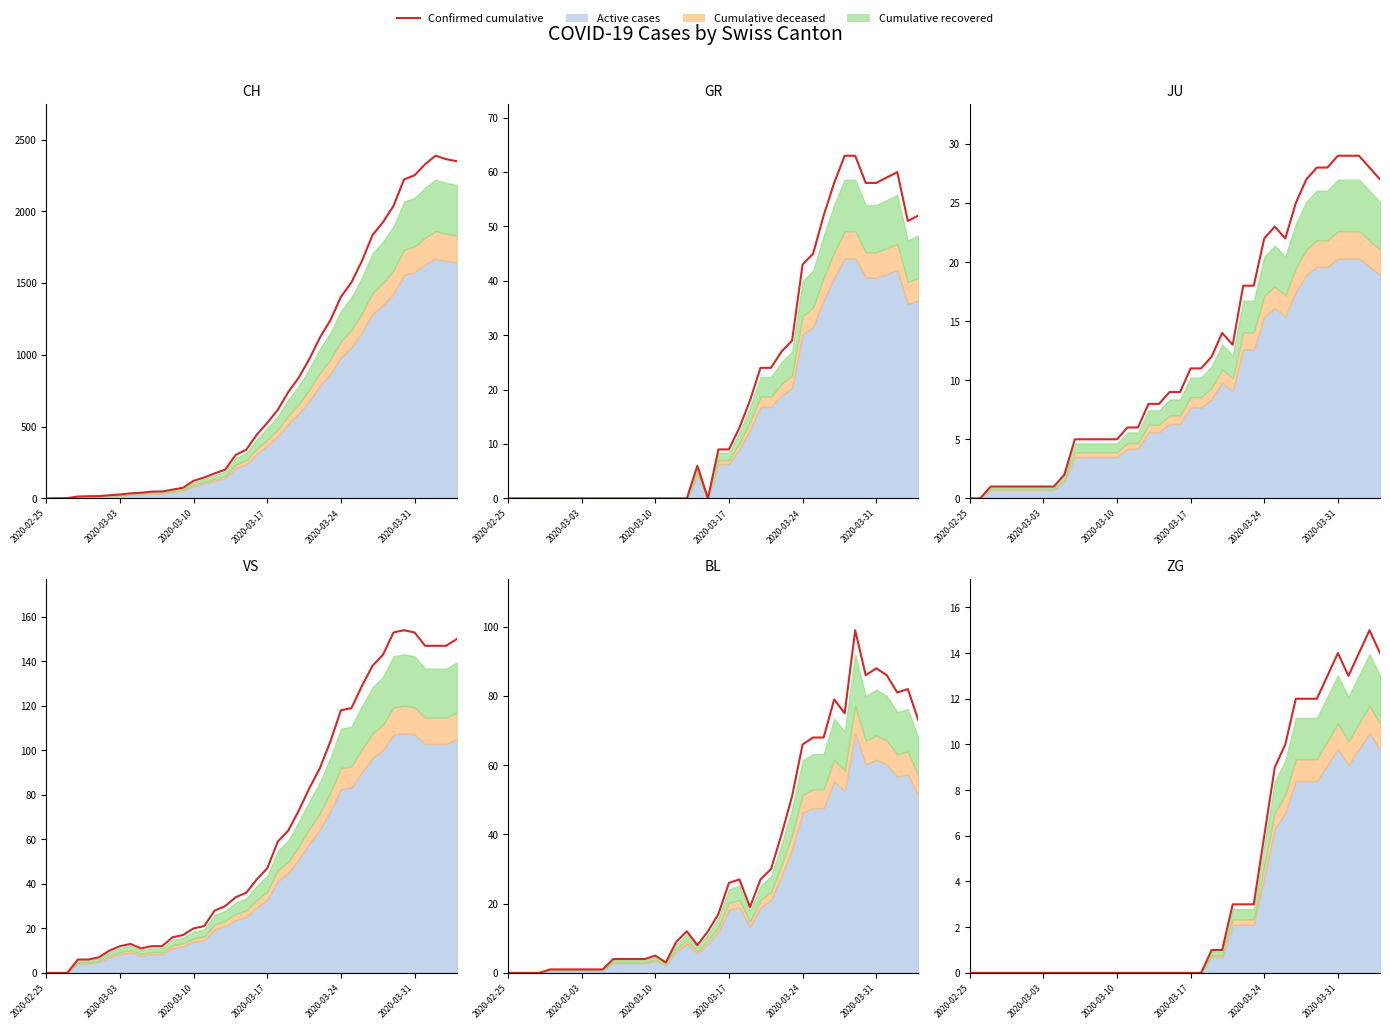

True or false: there are more than 1 points higher than both neighbors.

True